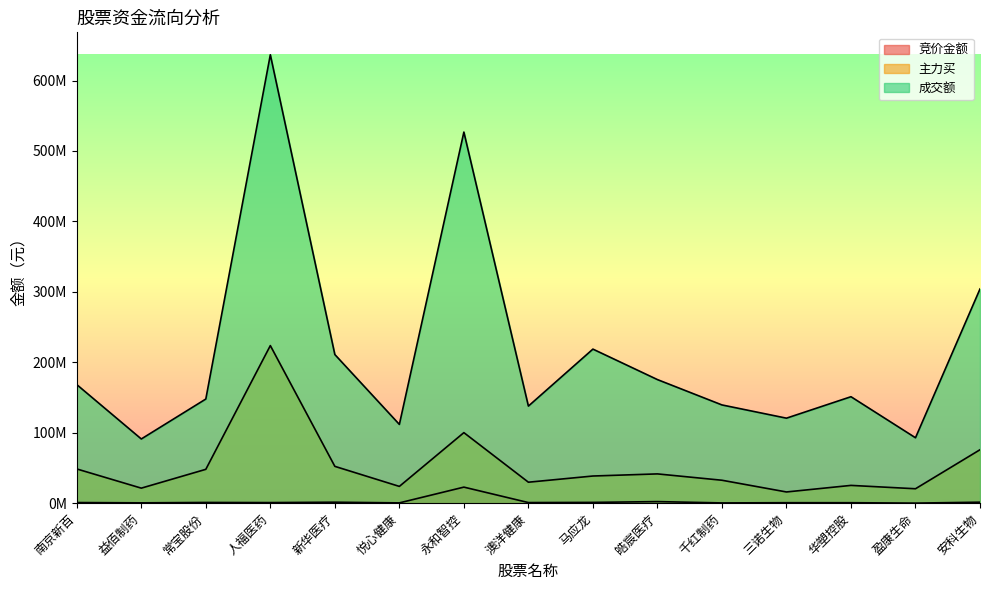

What is the total value across all series at 益佰制药?

112967134